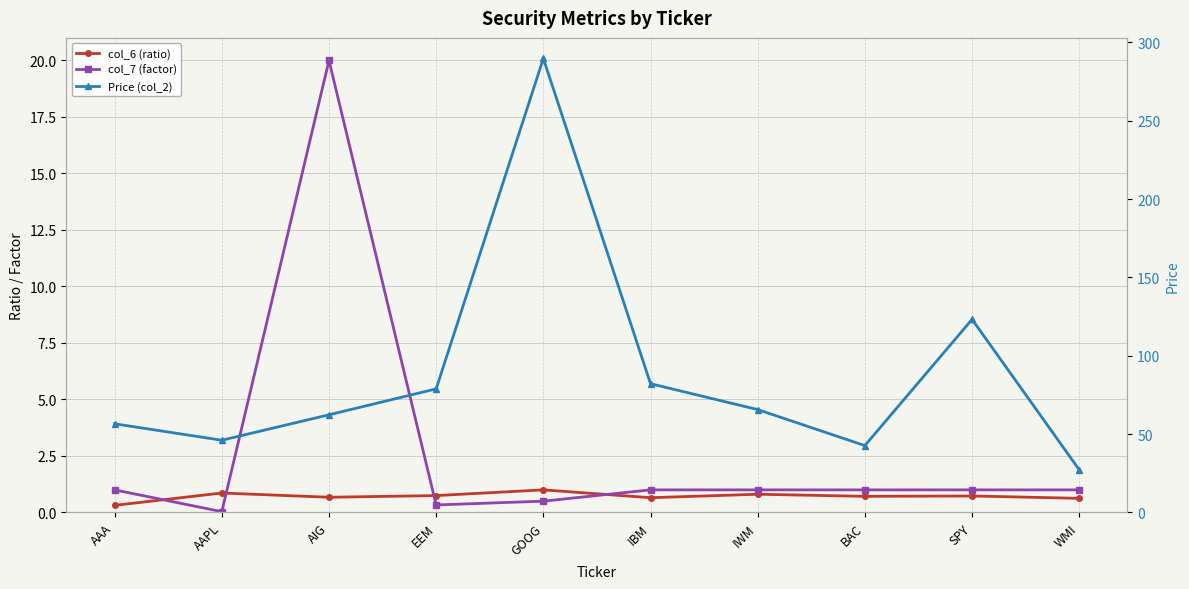

Reading left to right, what are all the values shown in this chart?

col_6 (ratio): 0.3	0.9	0.7	0.7	1.0	0.7	0.8	0.7	0.7	0.6
col_7 (factor): 1.0	0.0	20.0	0.3	0.5	1.0	1.0	1.0	1.0	1.0
Price (col_2): 56.6	46.1	62.3	78.9	289.8	82.2	65.7	42.7	123.2	27.2